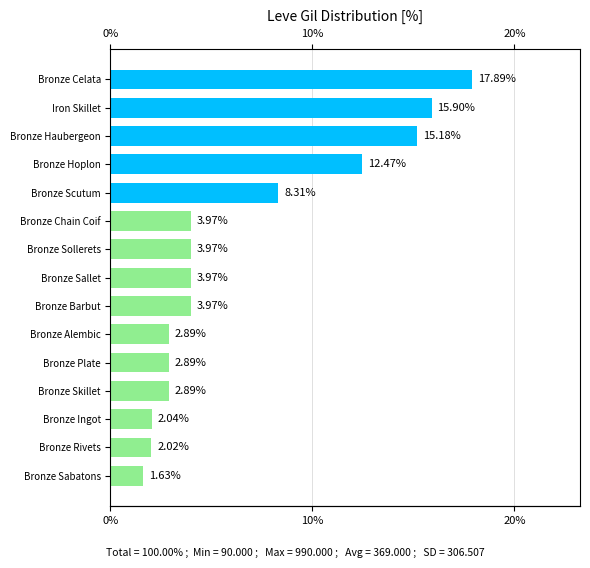

Is it true that the value at Bronze Barbut is 1.4?

False